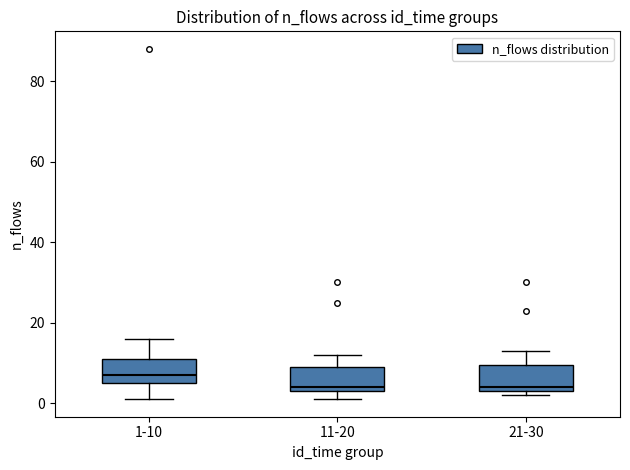

Reading left to right, transcribe this box plot: for each box, give where its median line is, the range the box spans, and where its two whiskers end, as read against the y-axis. The values are not printed on the chart, so give them approximately, as read against the axis.

1-10: median 8, box 6 to 12, whiskers 2 to 16
11-20: median 4 (just above the box's lower edge), box 4 to 10, whiskers 2 to 12
21-30: median 4 (just above the box's lower edge), box 4 to 10, whiskers 2 to 14